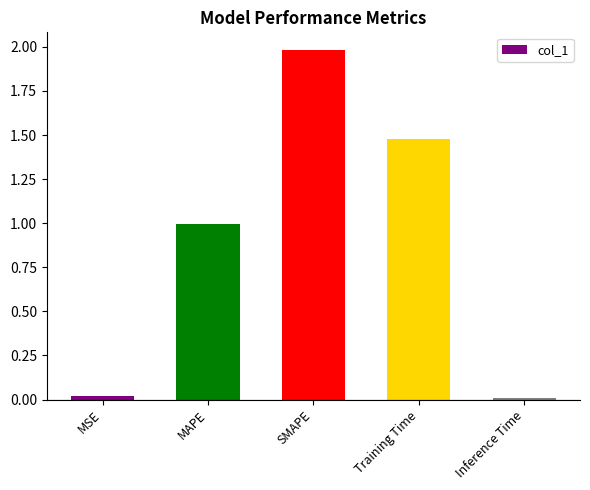

What is the label of the 4th bar from the right?

MAPE